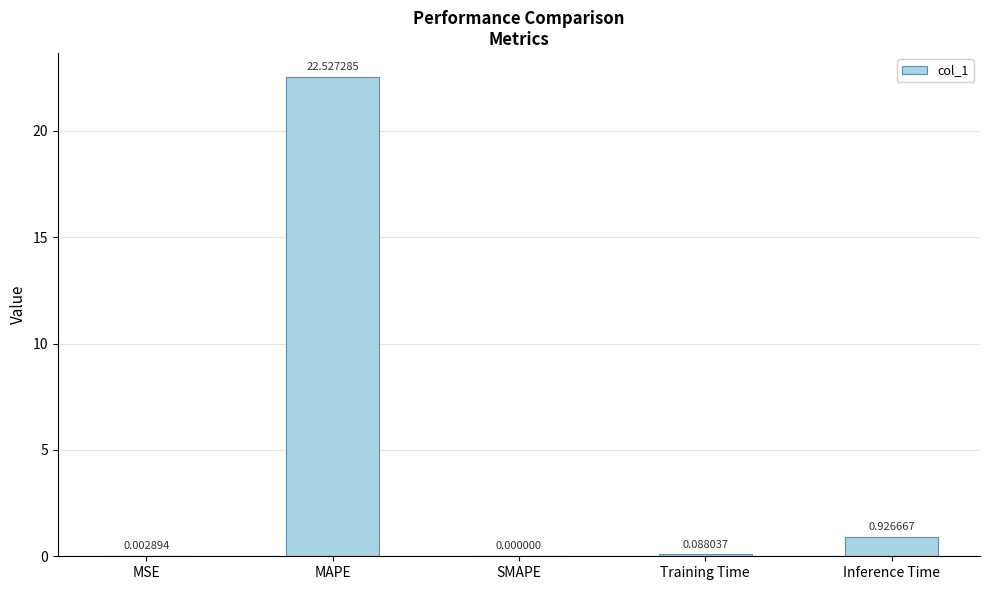

The chart shows a value of 39.3 at MAPE. True or false?

False